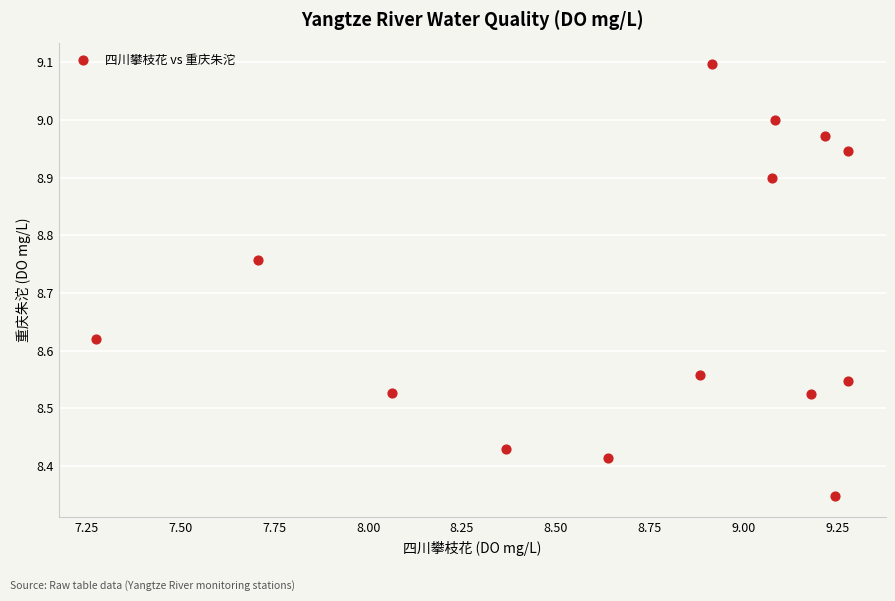

What is the range of Y values (max minus min)?

0.7